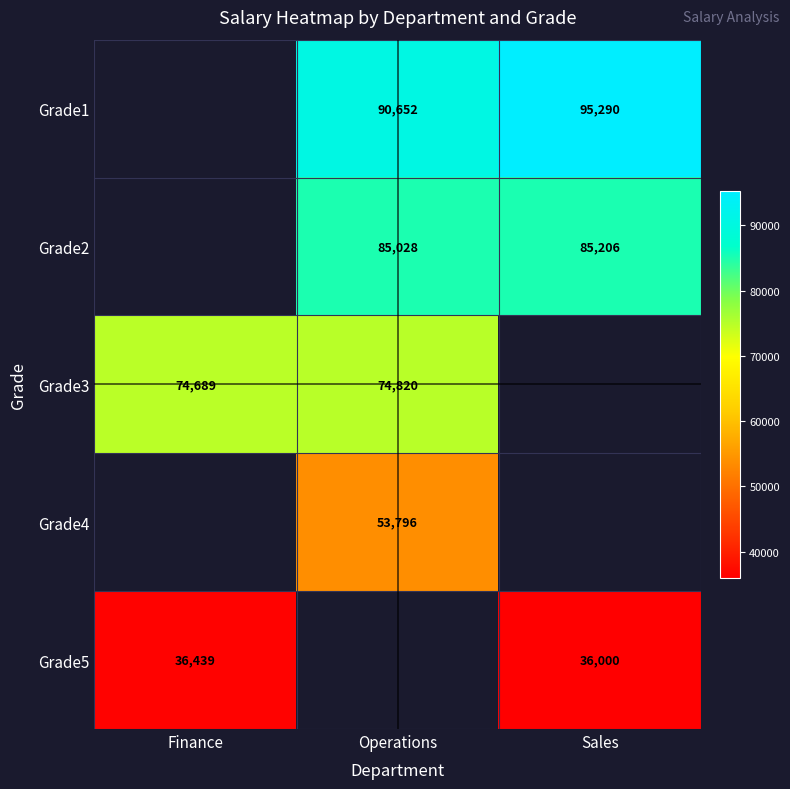

At which category does the chart reach its peak across all series?

Sales